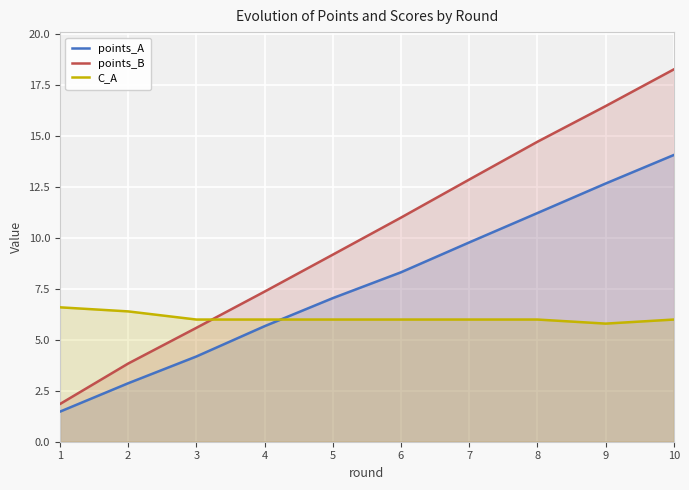

Between 1 and 2, which series saw the biggest shift?

points_B